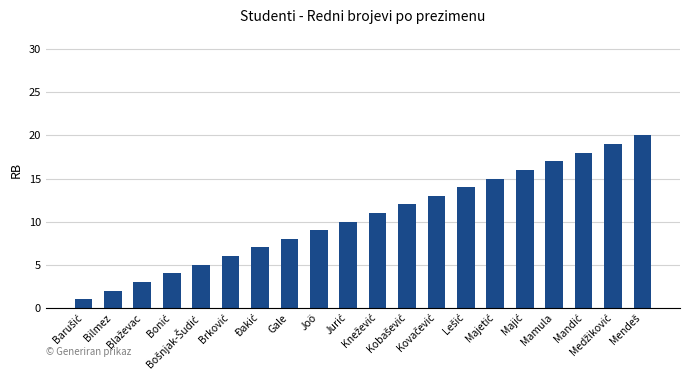

What is the sum of all values?

210